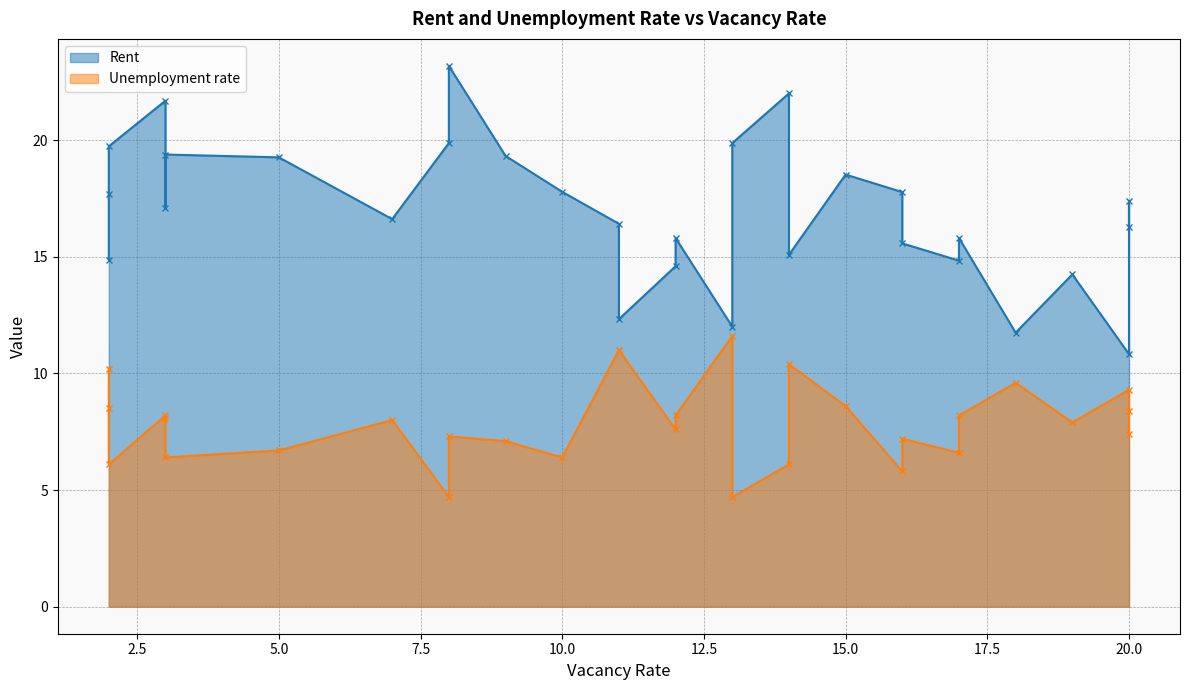

The value of Rent at 2 is 14.9. True or false?

True